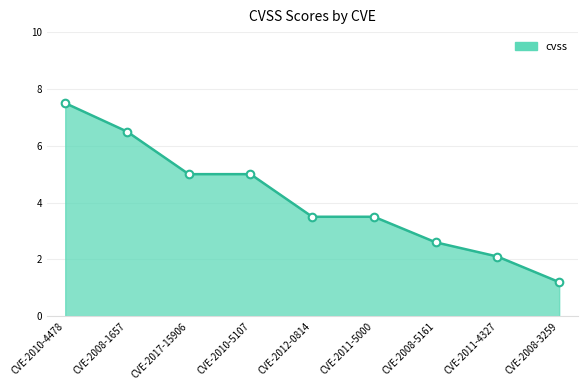

Between CVE-2012-0814 and CVE-2008-3259, which is larger?

CVE-2012-0814